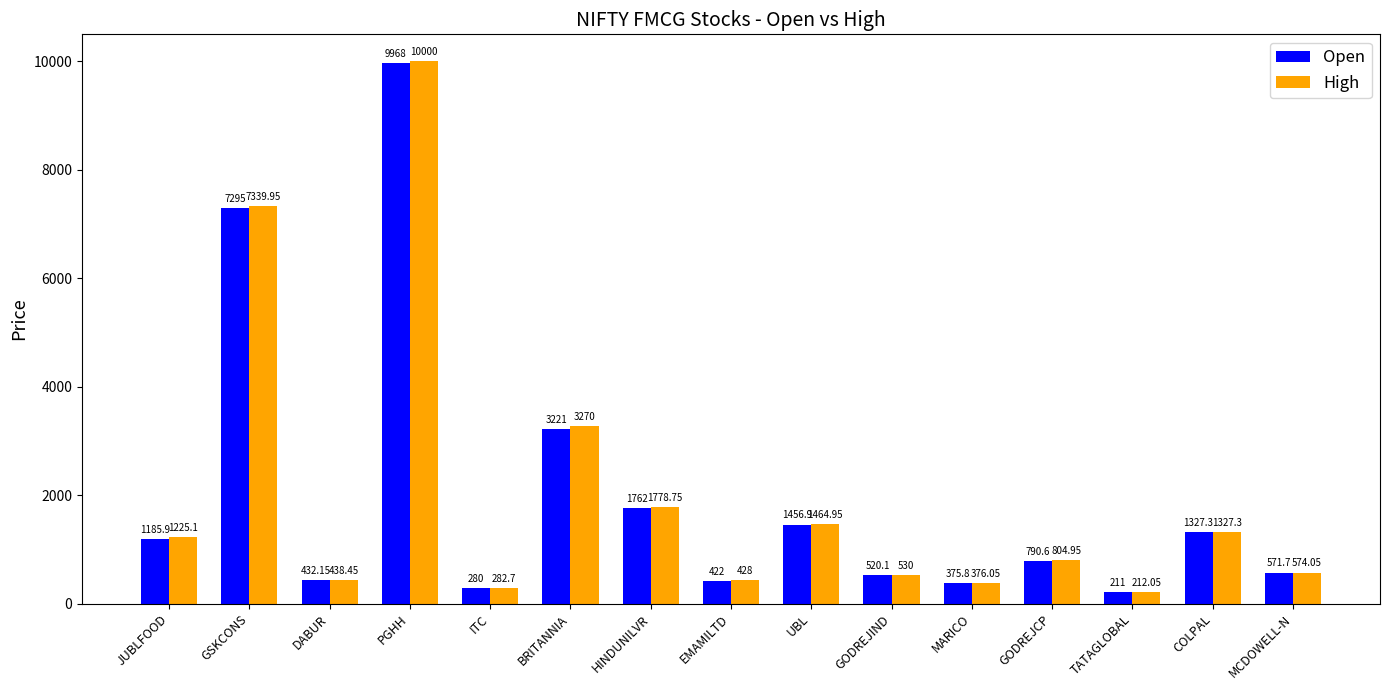

Does the chart contain any negative values?

No